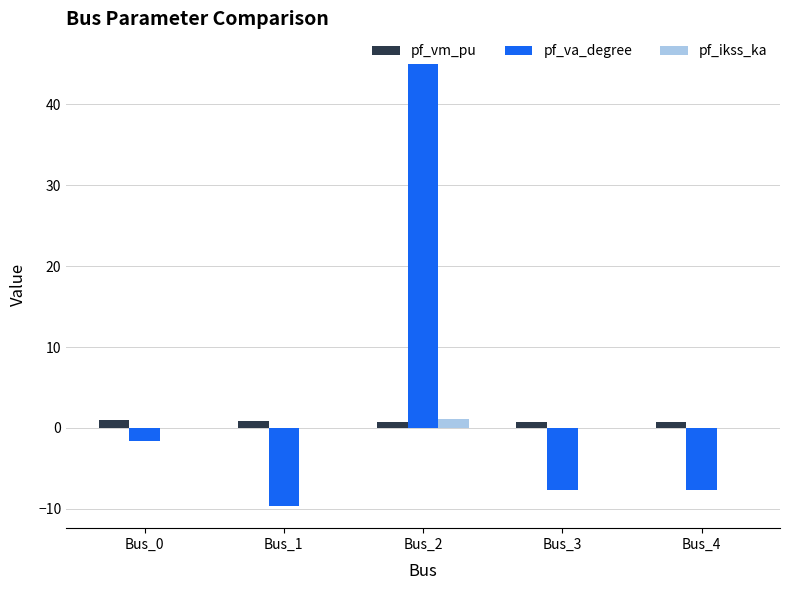

What value does the pf_vm_pu series have at Bus_4?

0.7